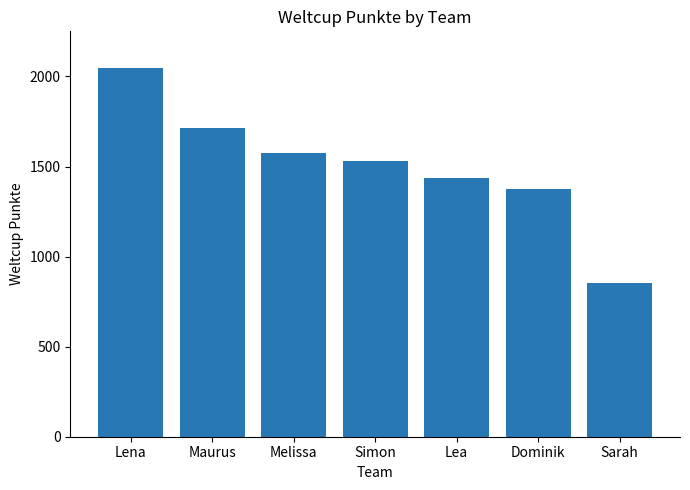

True or false: the data shows 306 at Dominik.

False